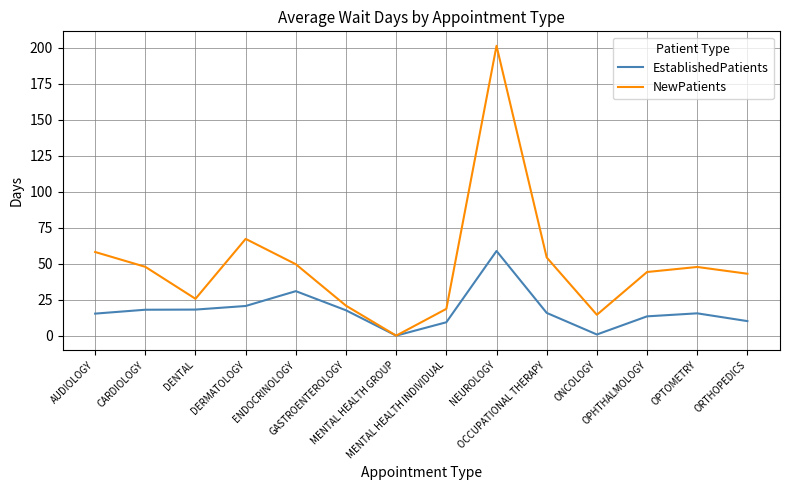

What is the highest value of the NewPatients series?

201.3